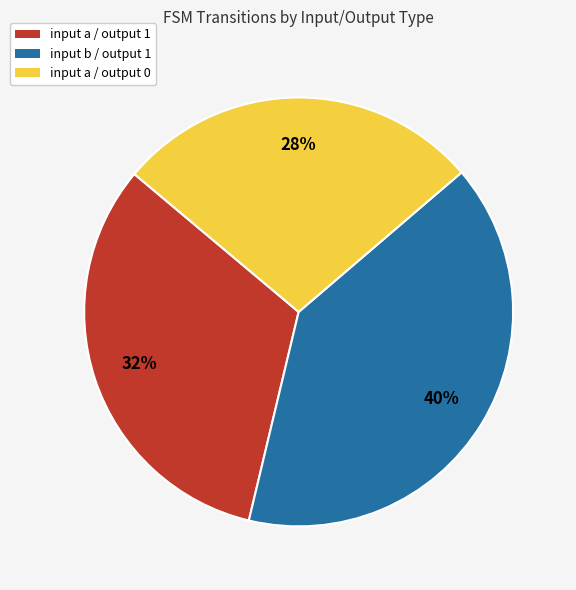

To the nearest percent, what is the combined percentage of input b / output 1 and input a / output 0?

68%